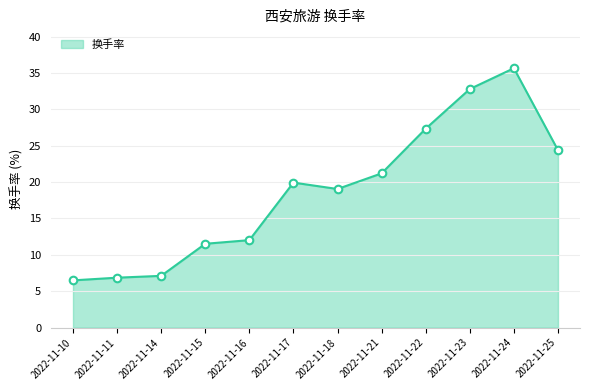

What is the ratio of the value at 2022-11-25 to the value at 2022-11-22?

0.9